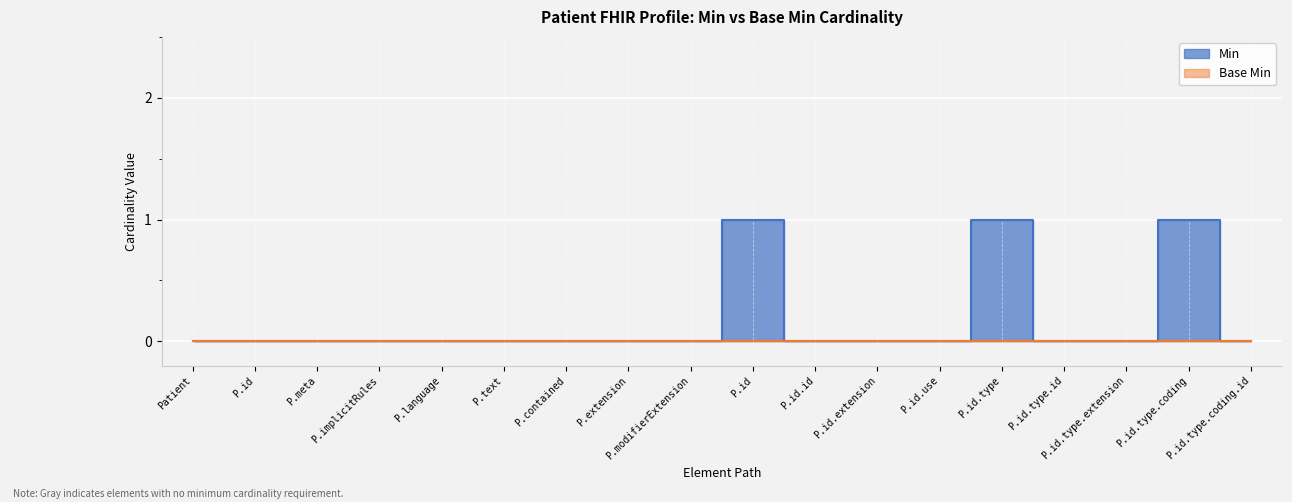

The value at Patient is 0. True or false?

True